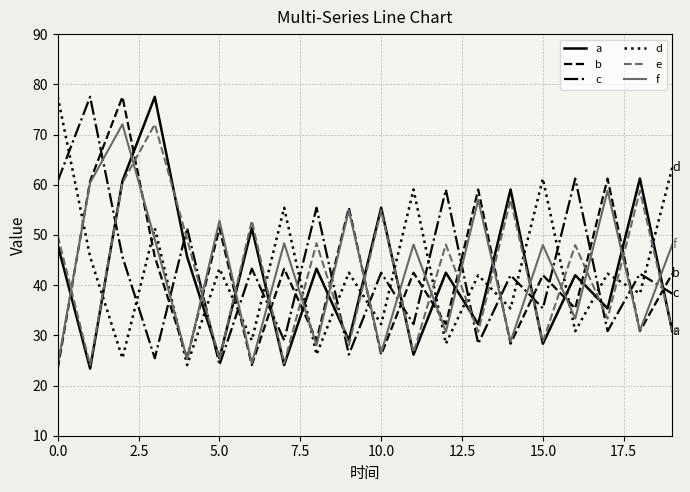

How many interior local valleys does the b series have?

8